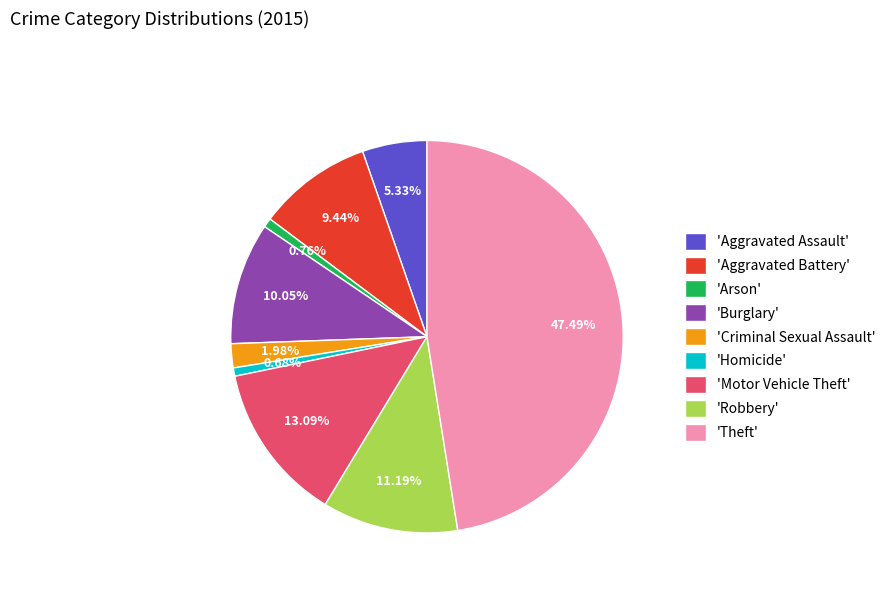

Does any single category account for the majority?

No